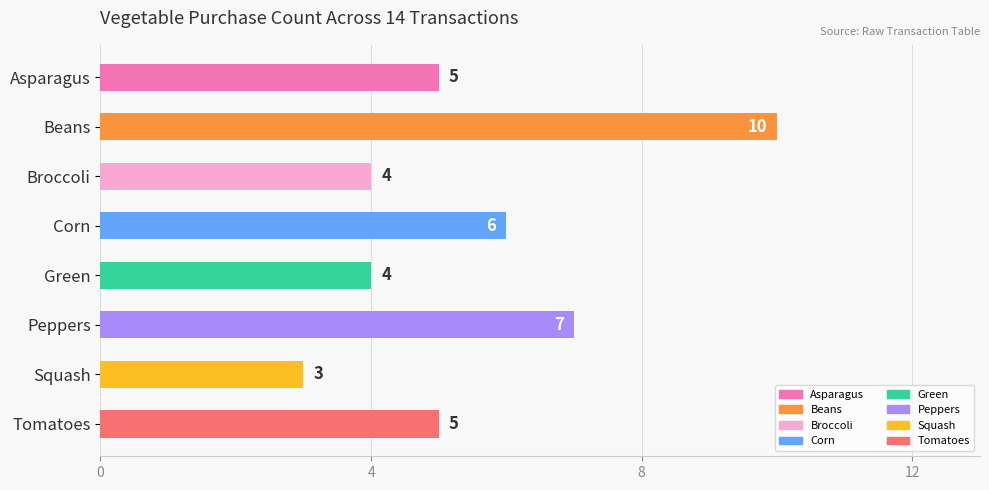

Reading bottom to top, list all the values displayed in this chart.

5	3	7	4	6	4	10	5